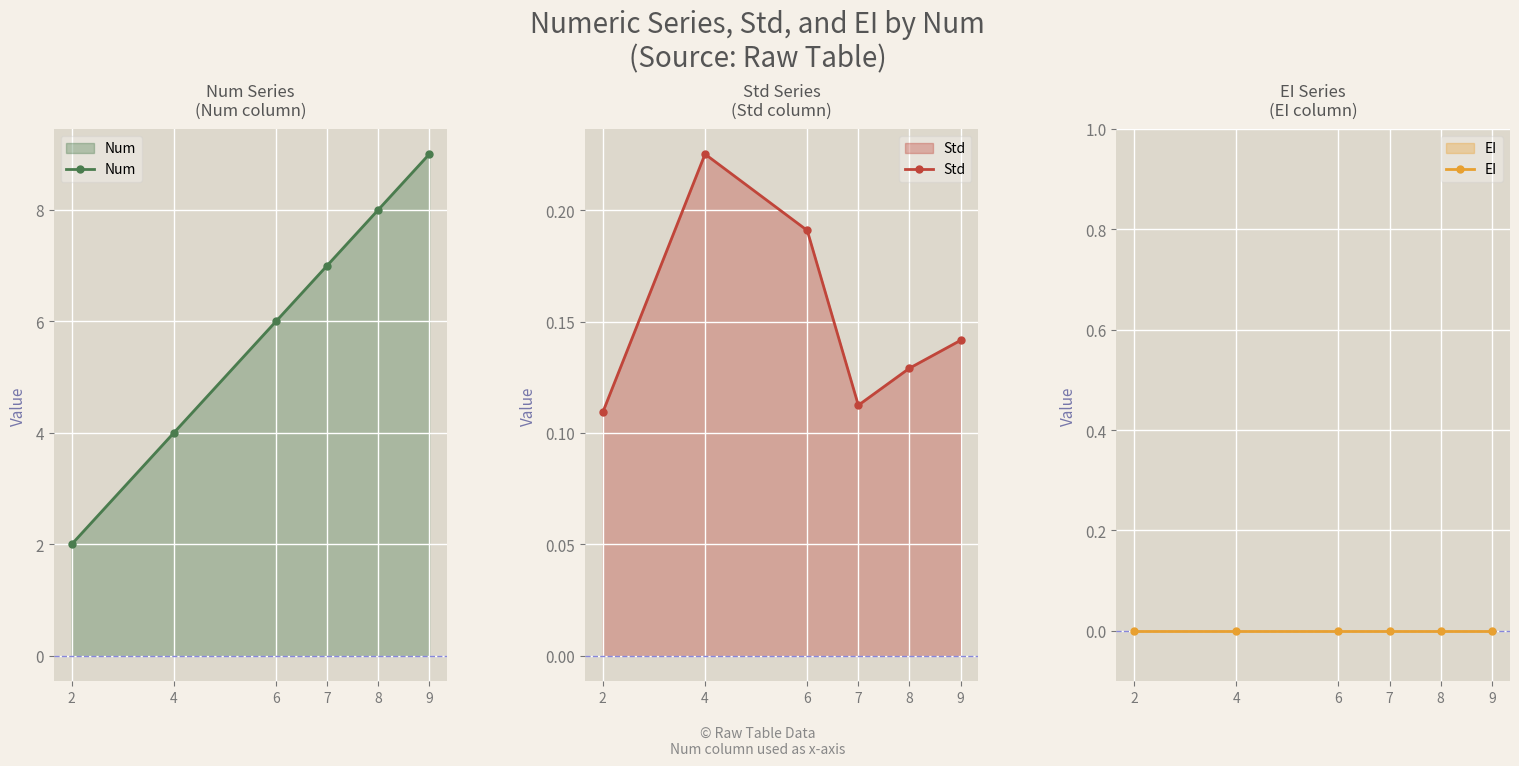

What is the total value across all series at 9?

9.1